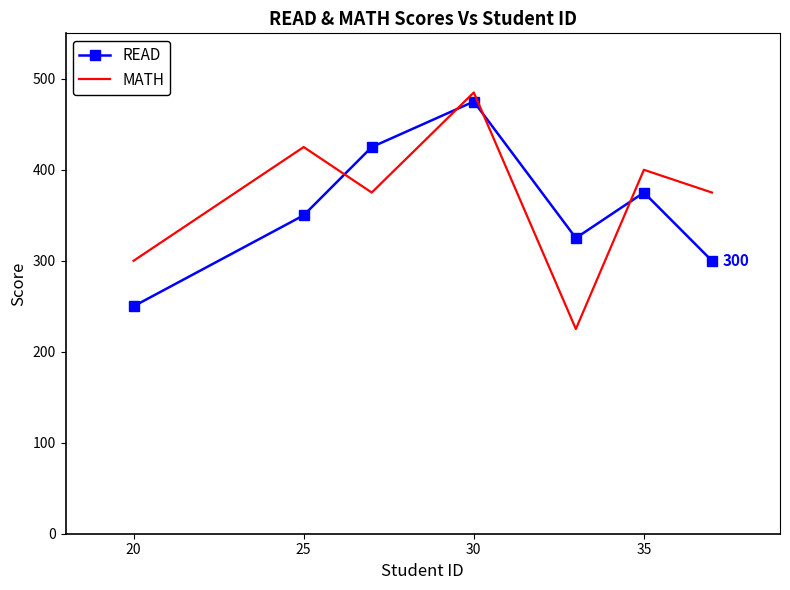

True or false: MATH and READ cross at least once.

True